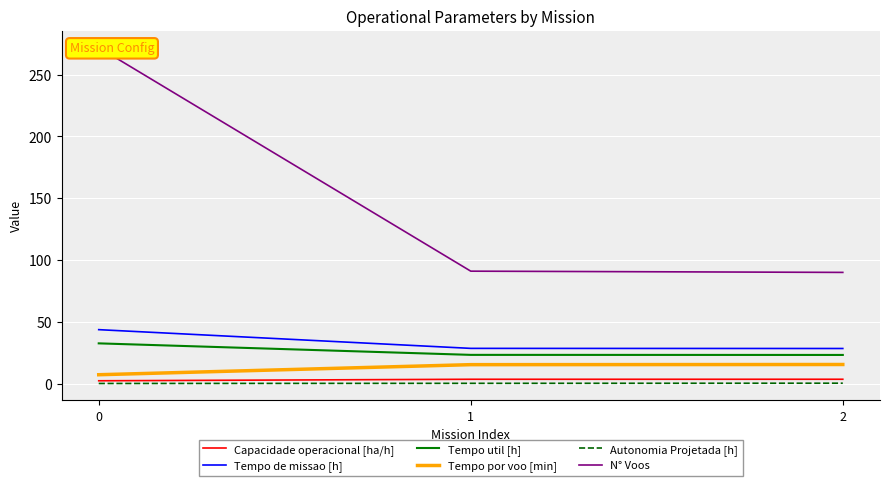

Which has a higher value, 1 or 2?

2